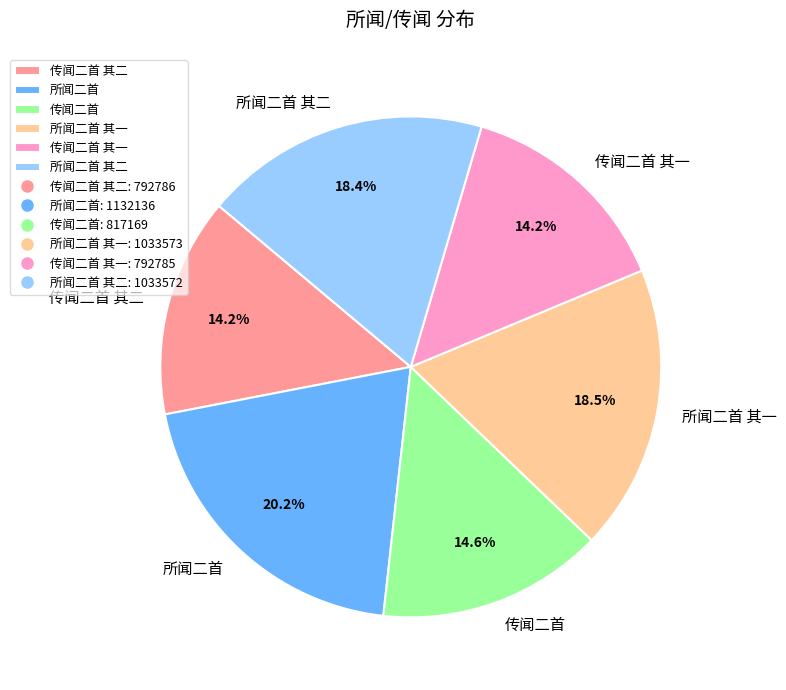

The 传闻二首 其一 slice represents 21% of the pie. True or false?

False